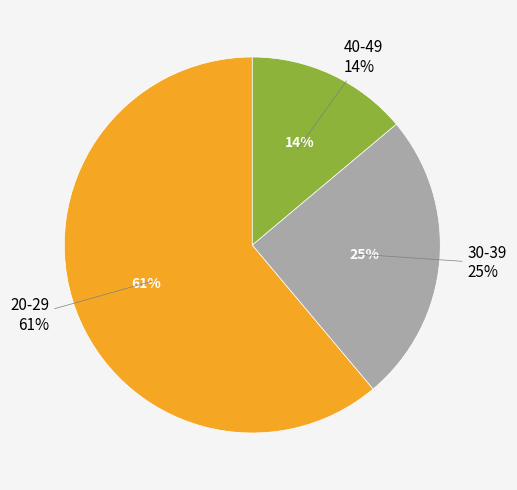

To the nearest percent, what is the difference between the 20-29 and 40-49 slice percentages?

47%